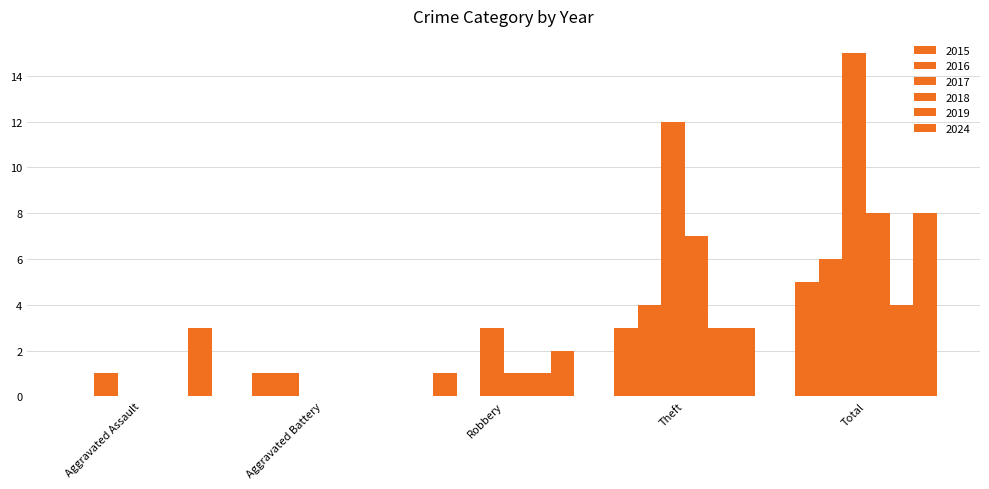

Which series has the widest spread of values?

2017